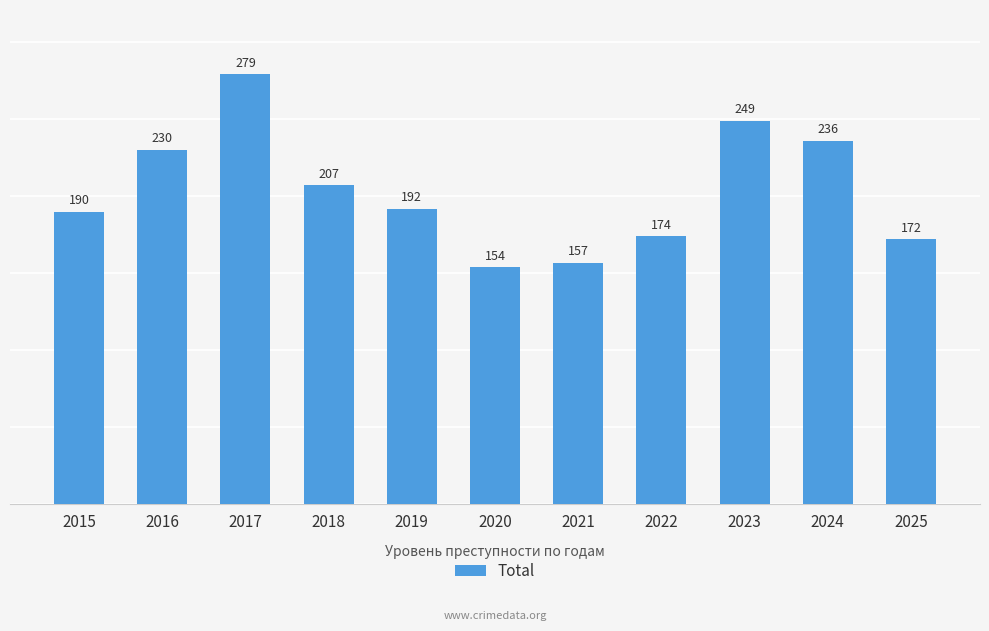

Are the bars horizontal?

No